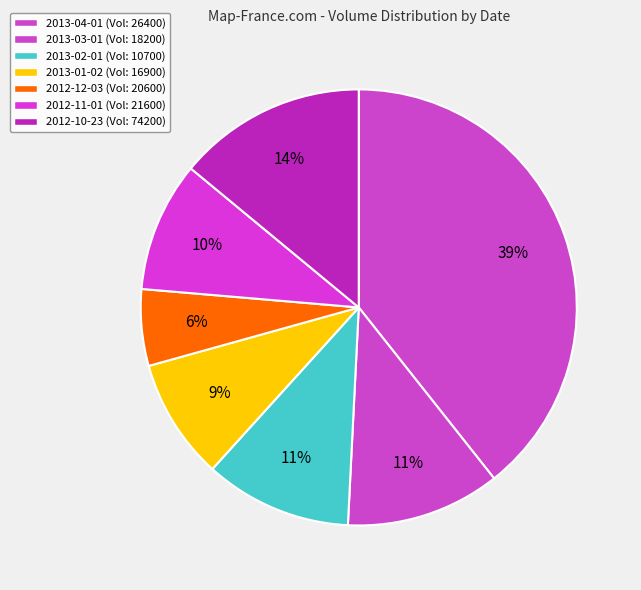

What is the smallest slice in the pie chart?

2013-02-01